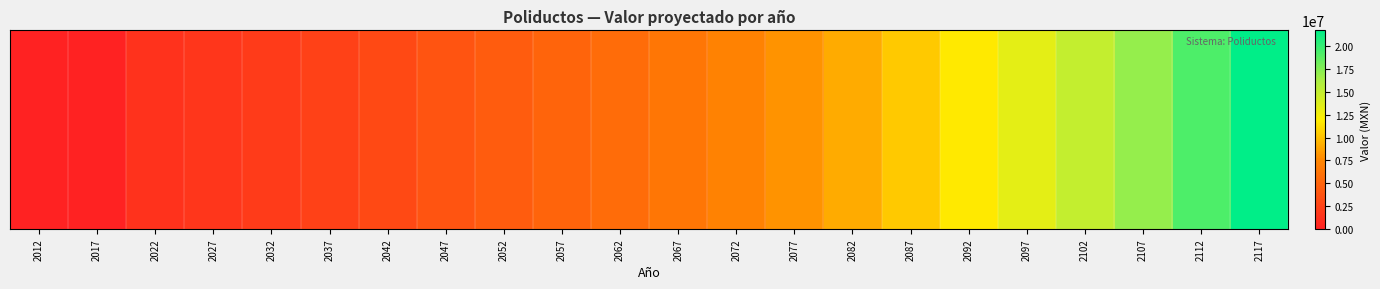

Count the number of categories in the chart.

22